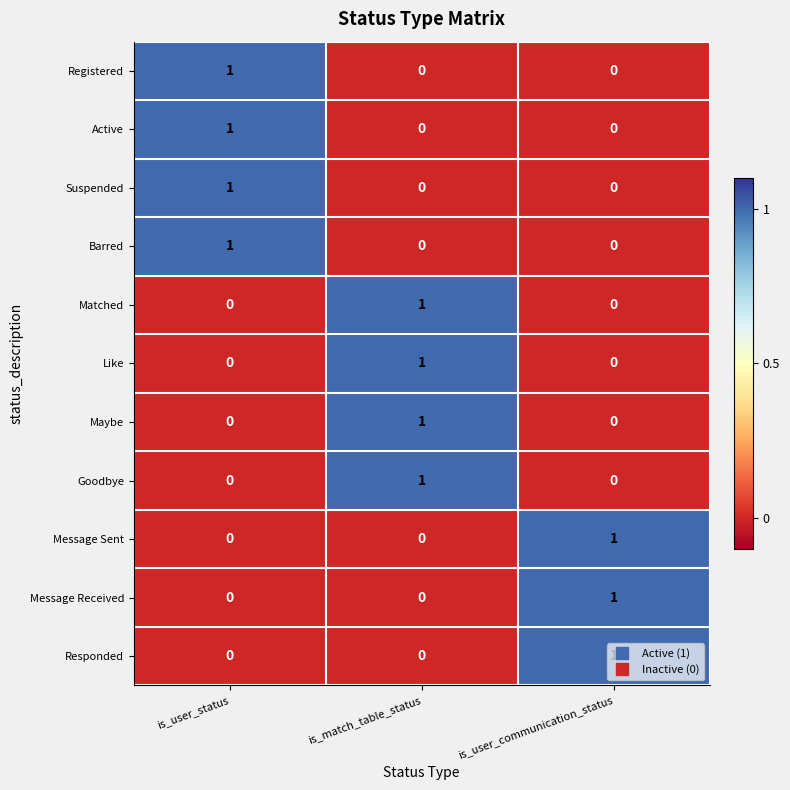

At which label does Matched reach its peak?

is_match_table_status